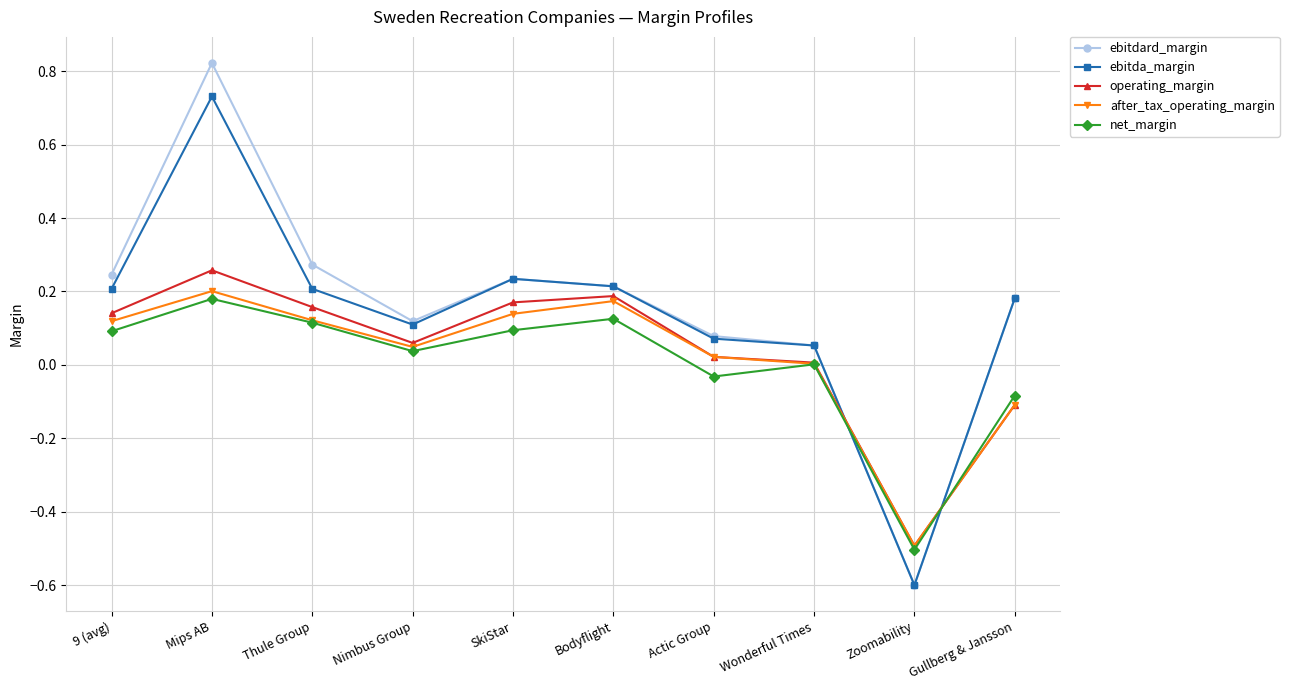

What is the total value across all series at Bodyflight?

0.9